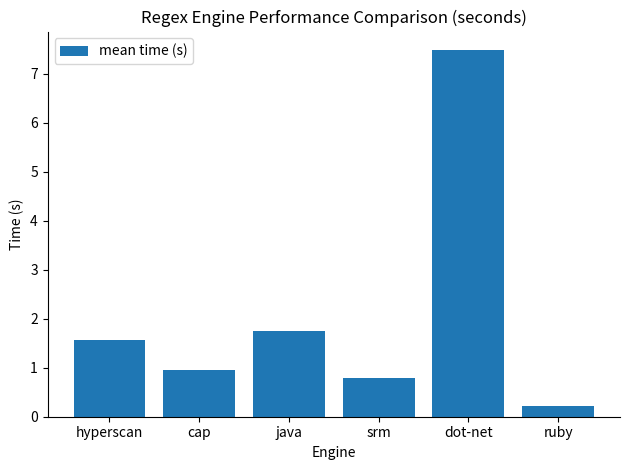

What is the sum of all values?

12.7